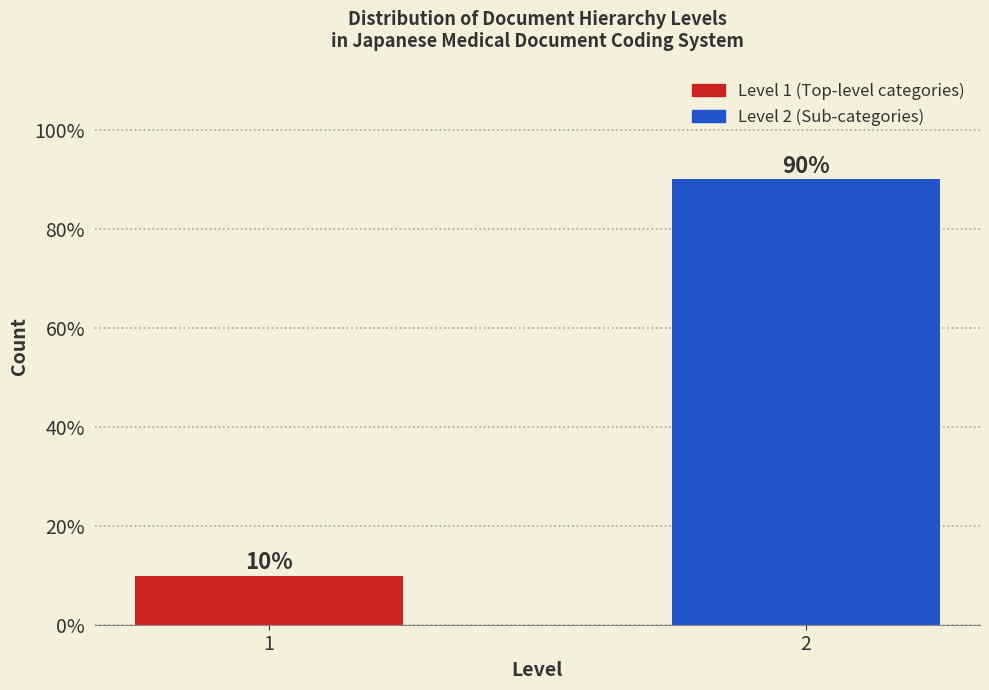

What value does the data have at 2?

90.1